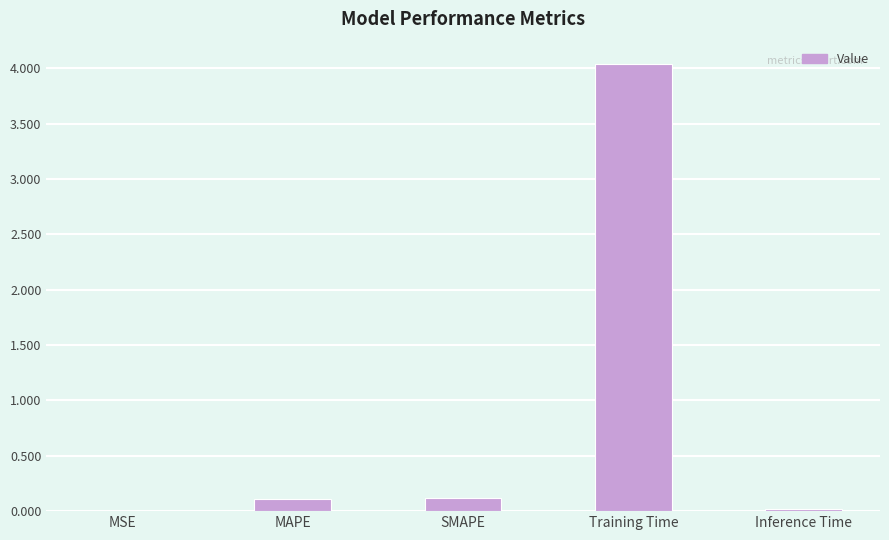

True or false: the data shows 4.0 at Training Time.

True